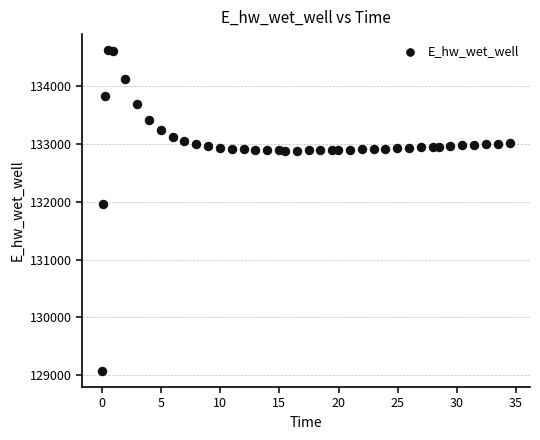

What is the range of X values (max minus min)?

34.4